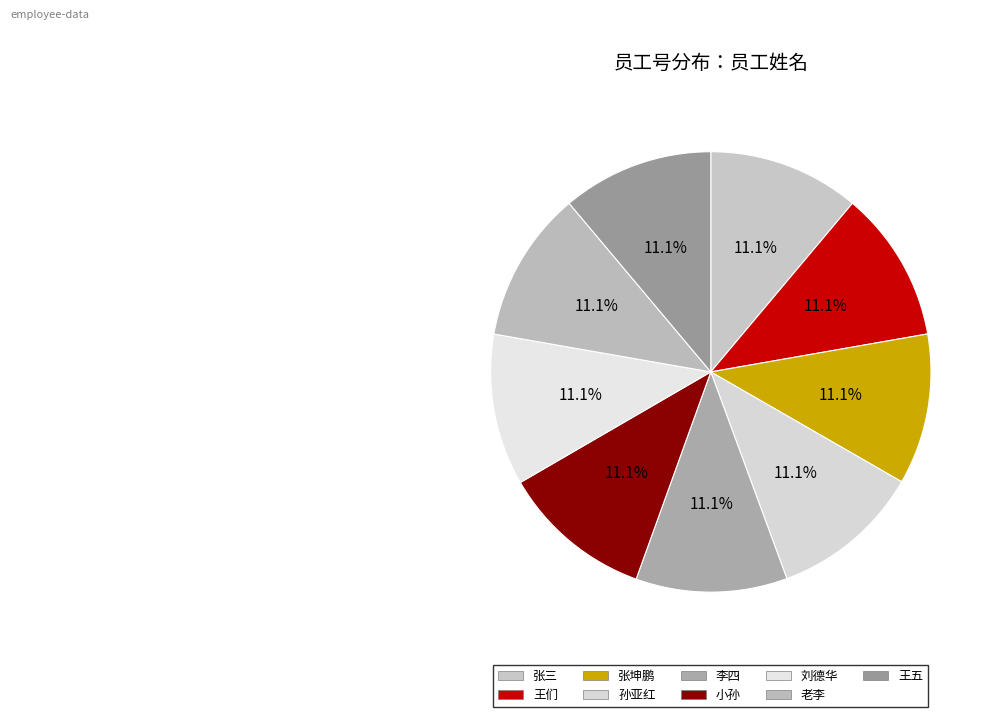

How many segments does this pie chart have?

9